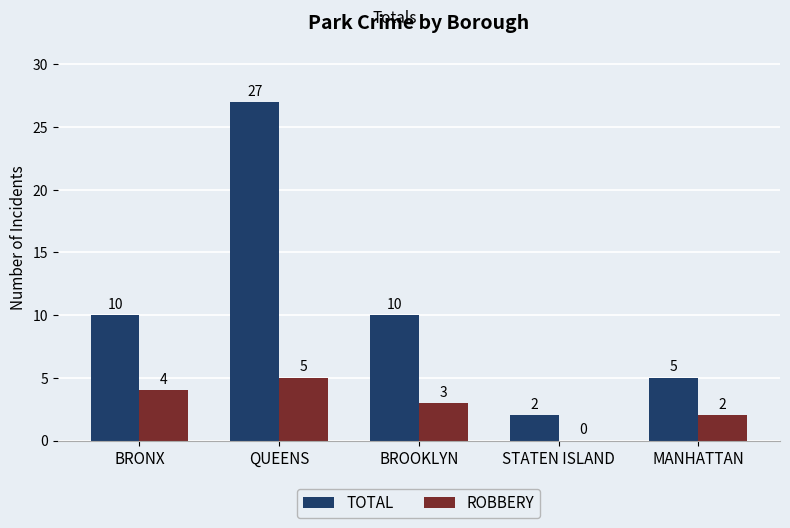

Between BRONX and STATEN ISLAND, which series saw the biggest shift?

TOTAL